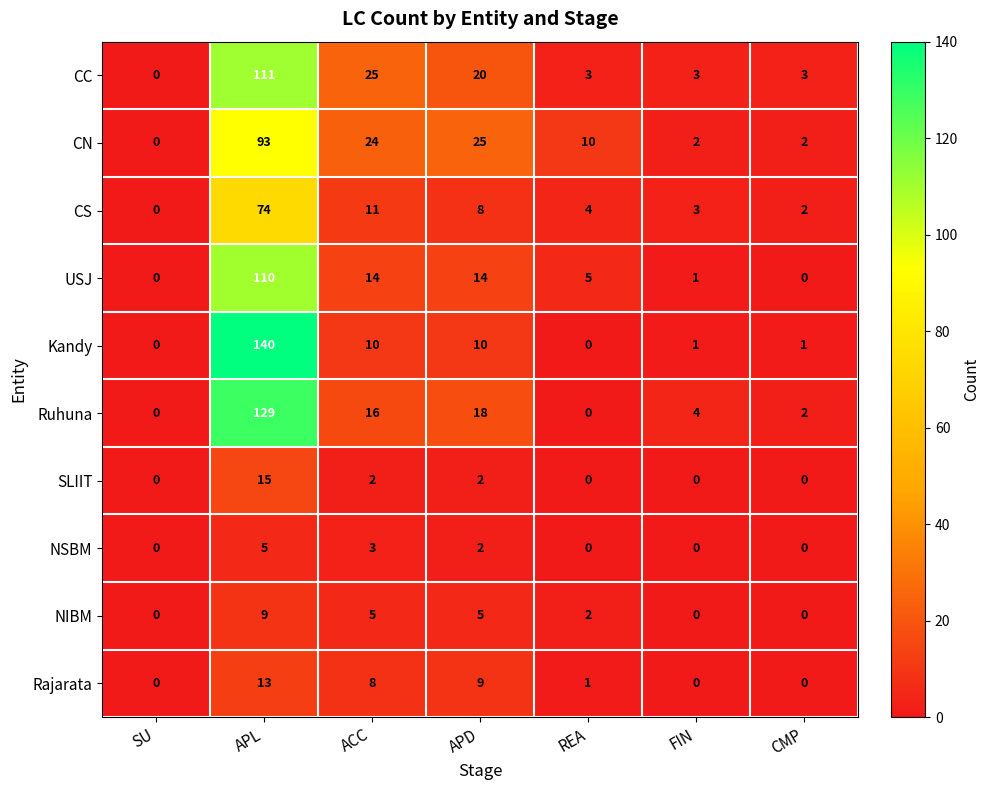

Which series has the largest total across all categories?

Ruhuna